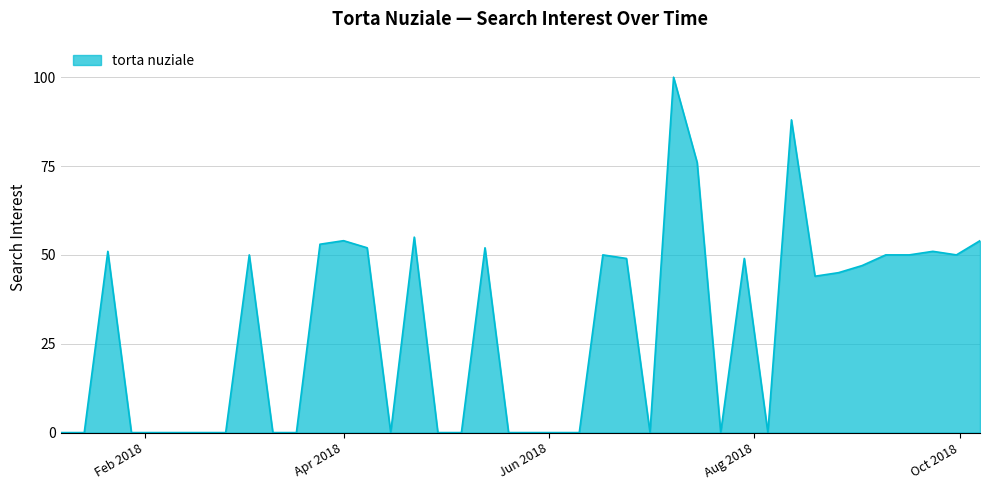

What is the greatest value displayed?

100